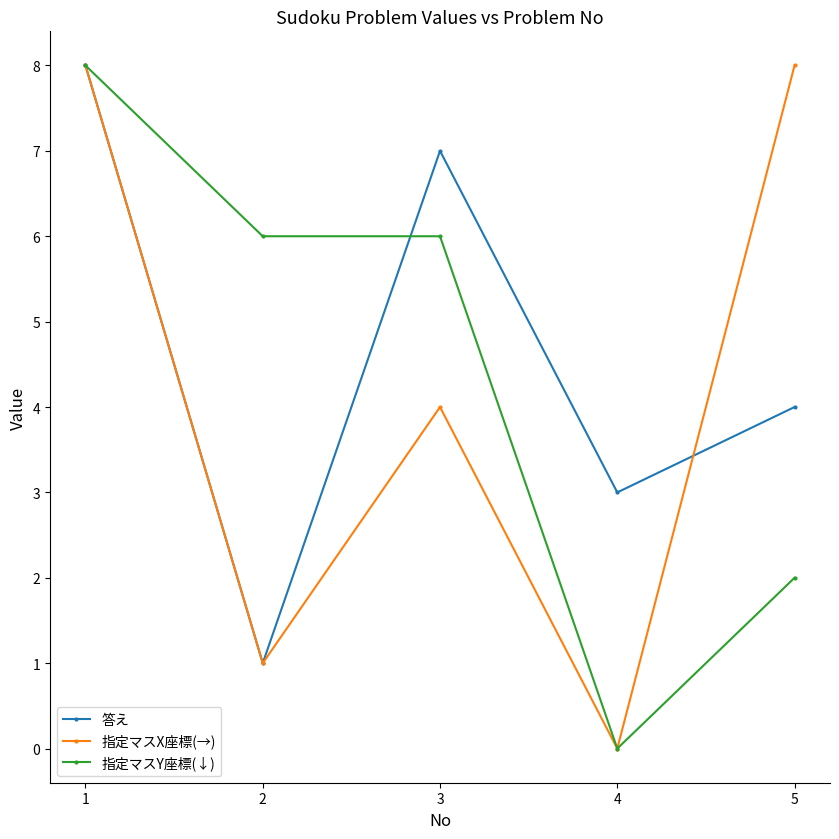

What is the average value of the 指定マスY座標(↓) series?

4